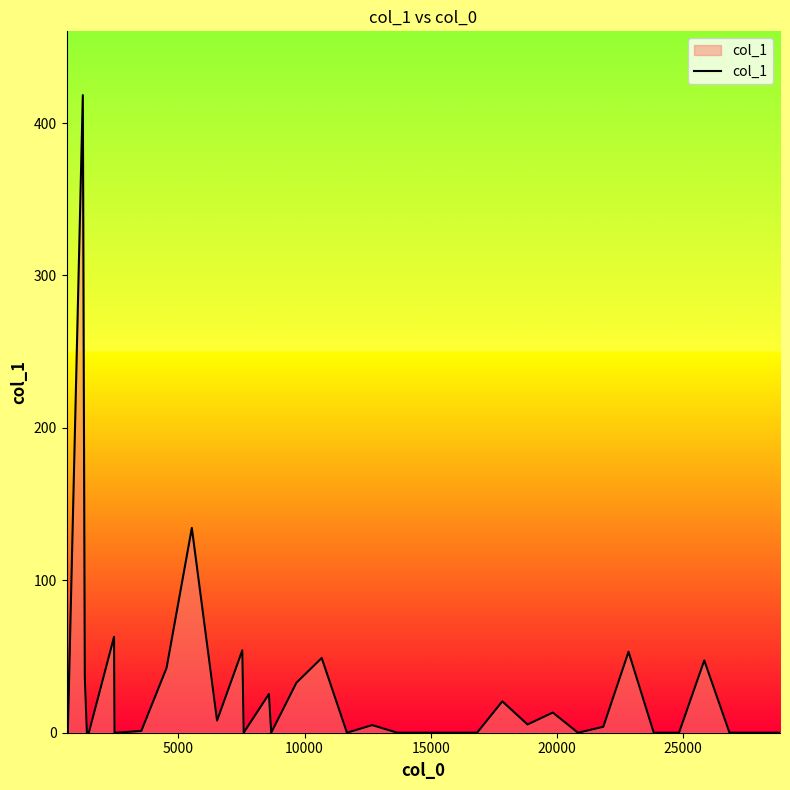

What is the difference between the maximum and minimum values?

418.3